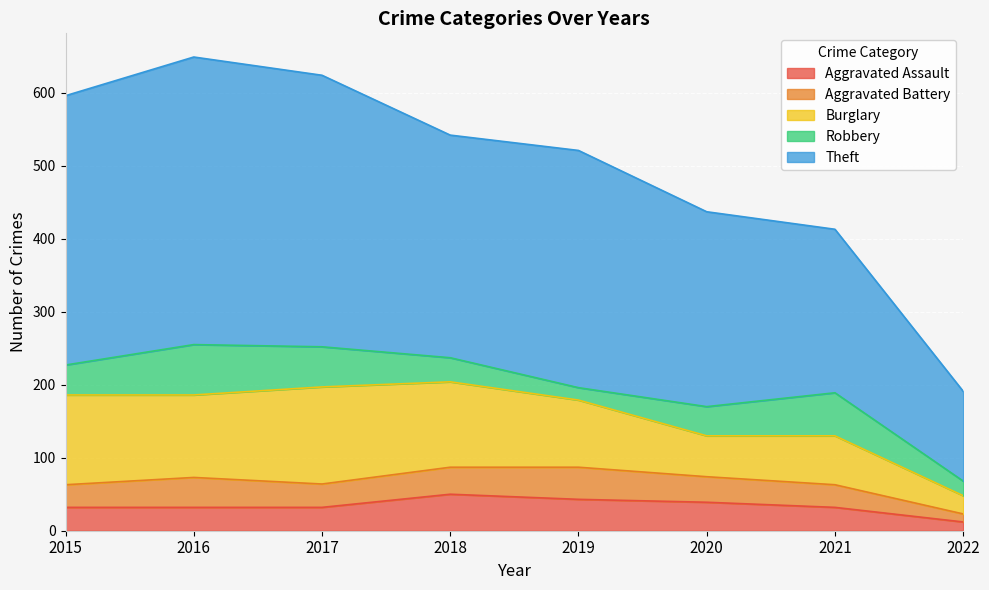

How many lines are shown in the chart?

5